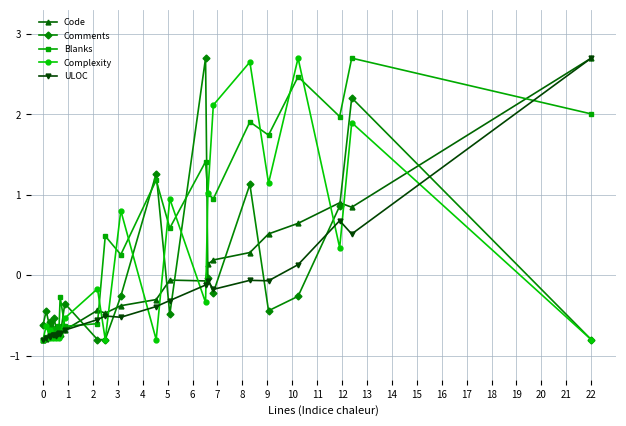

True or false: Complexity and Blanks cross at least once.

True